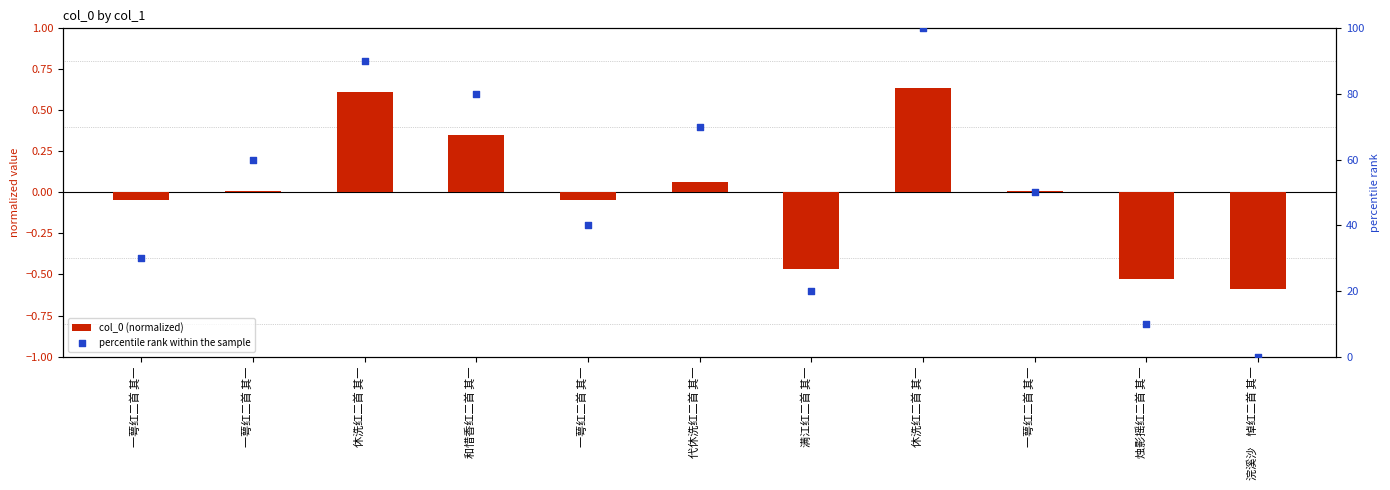

At which category is the sum across all series the highest?

休洗红二首 其一